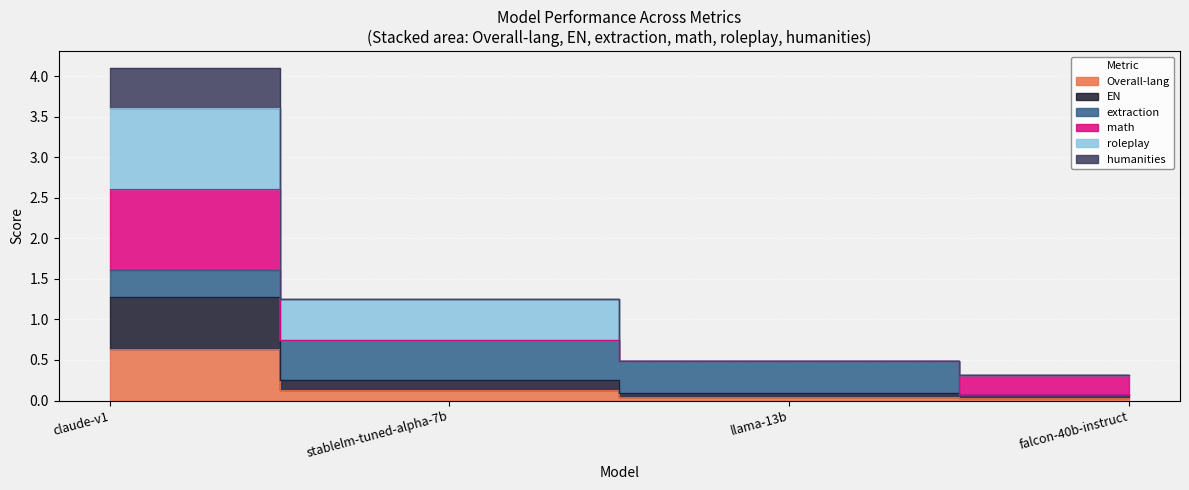

True or false: humanities and EN cross at least once.

False